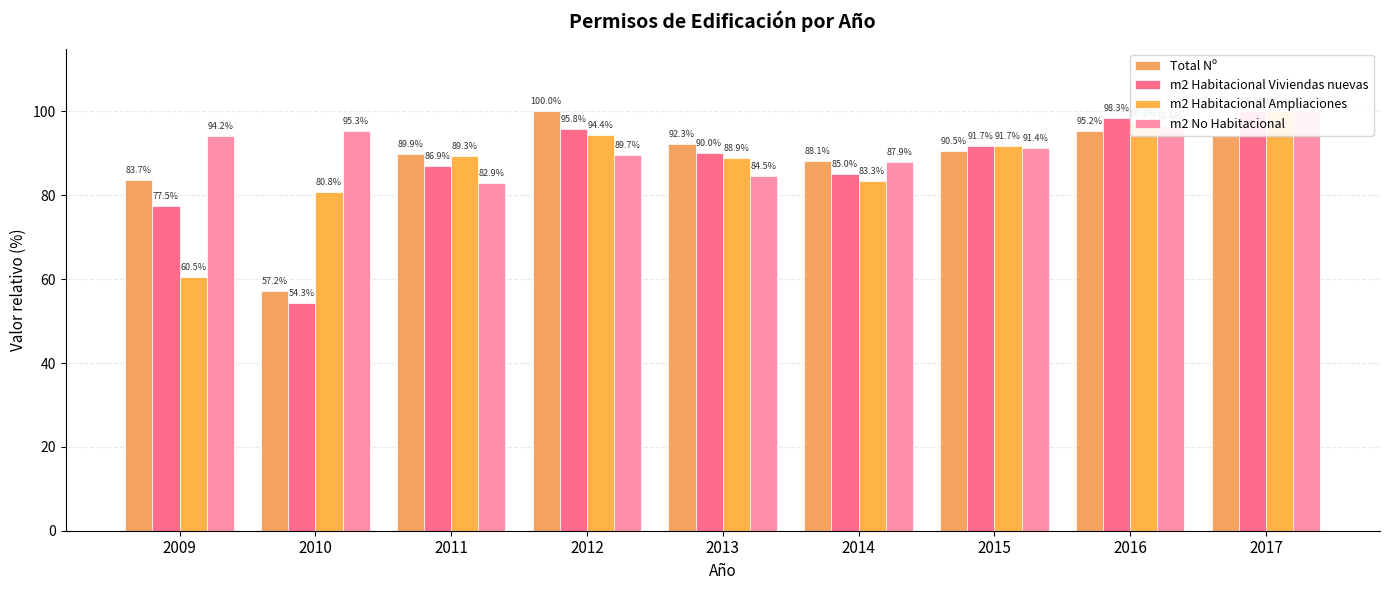

How many values in the m2 No Habitacional series exceed 91?

5